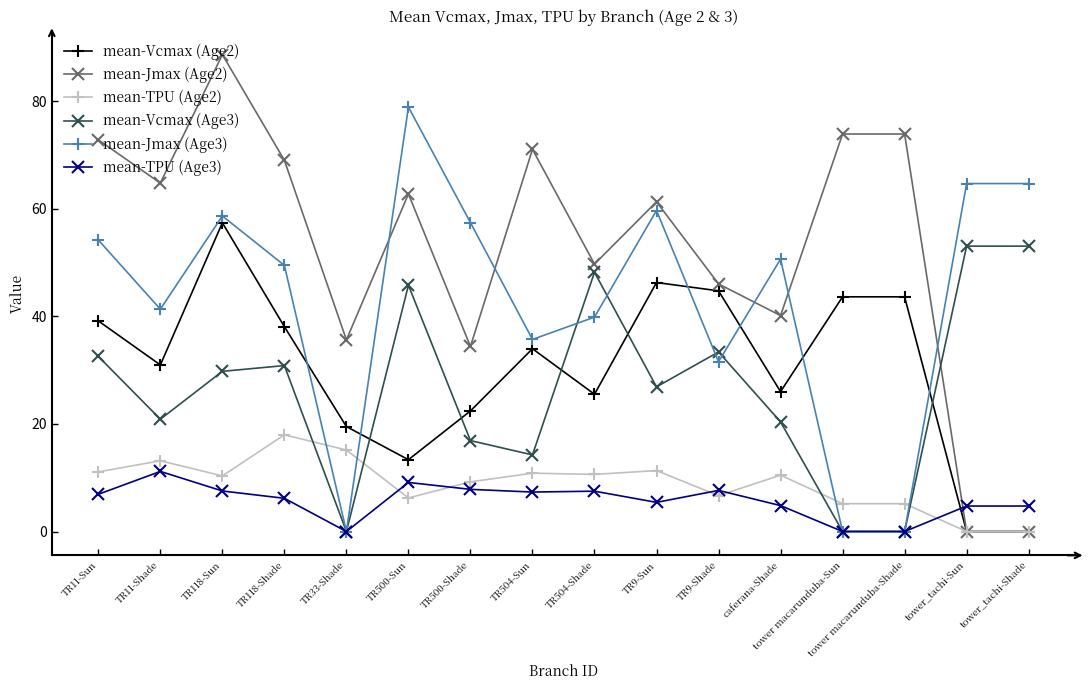

Rank the series at TR118-Shade from highest to lowest value.

mean-Jmax (Age2), mean-Jmax (Age3), mean-Vcmax (Age2), mean-Vcmax (Age3), mean-TPU (Age2), mean-TPU (Age3)